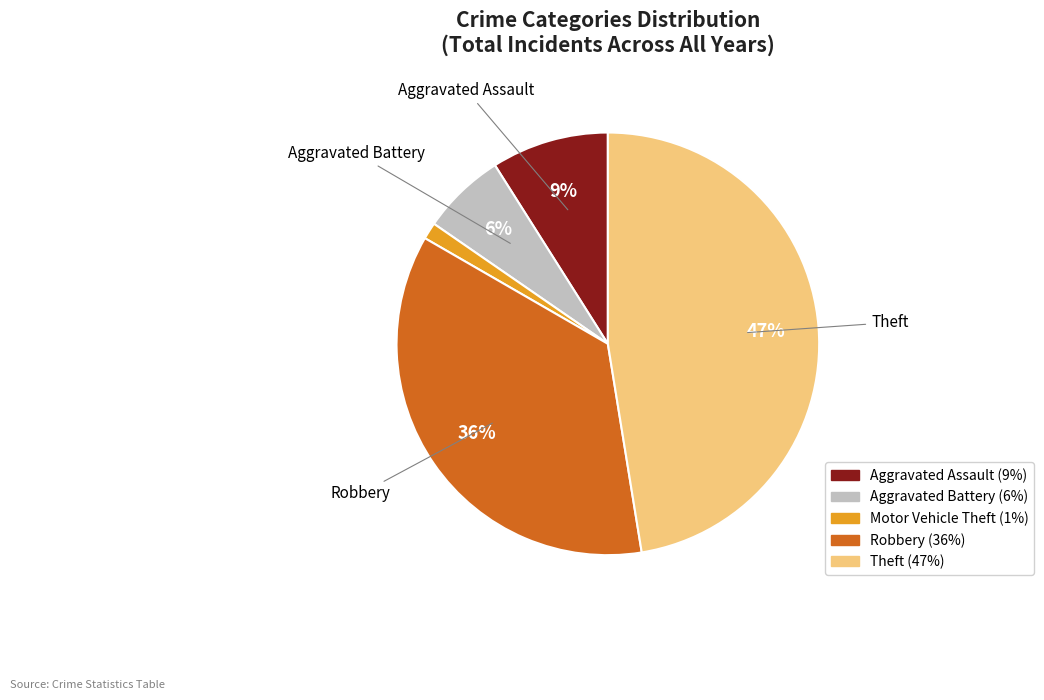

Approximately how many times larger is the value at Aggravated Battery compared to Robbery?

0.2